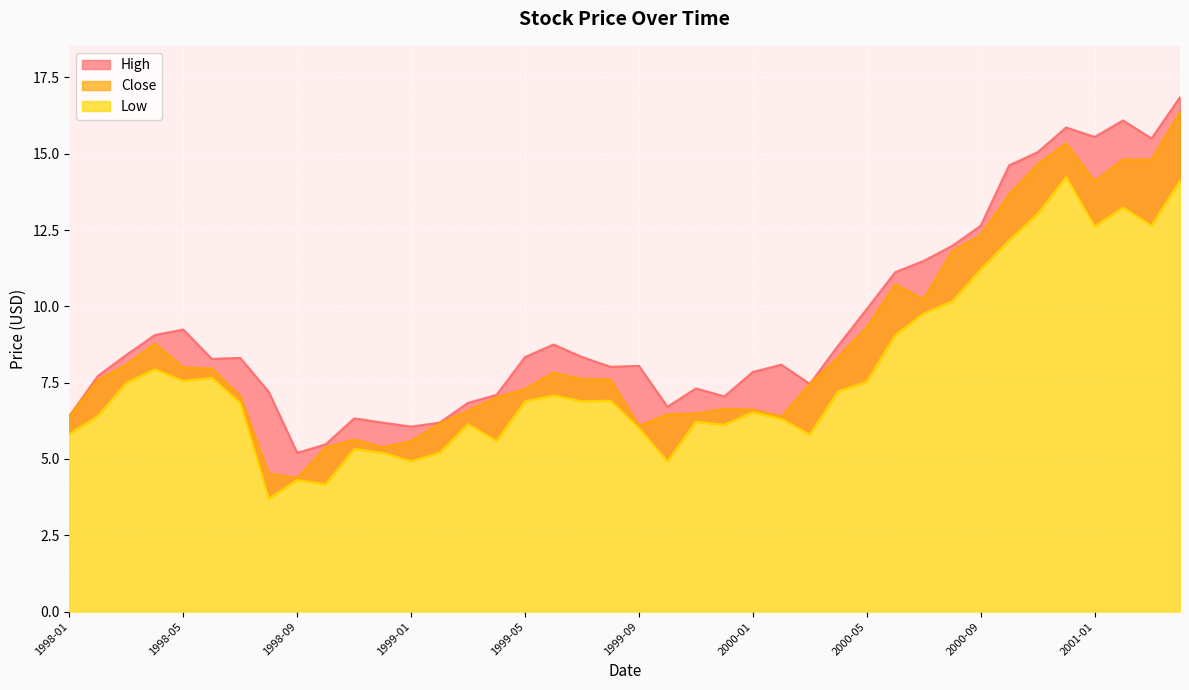

Between 2000-10 and 2000-11, which series saw the biggest shift?

Close